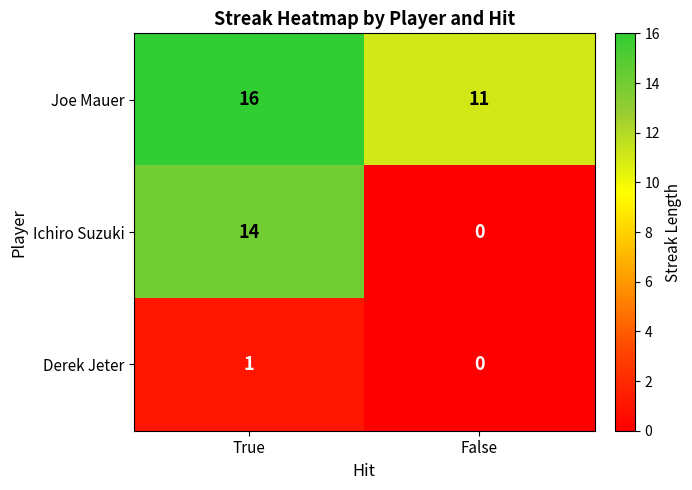

Reading left to right, list all the values displayed in this chart.

Joe Mauer: 16	11
Ichiro Suzuki: 14	0
Derek Jeter: 1	0